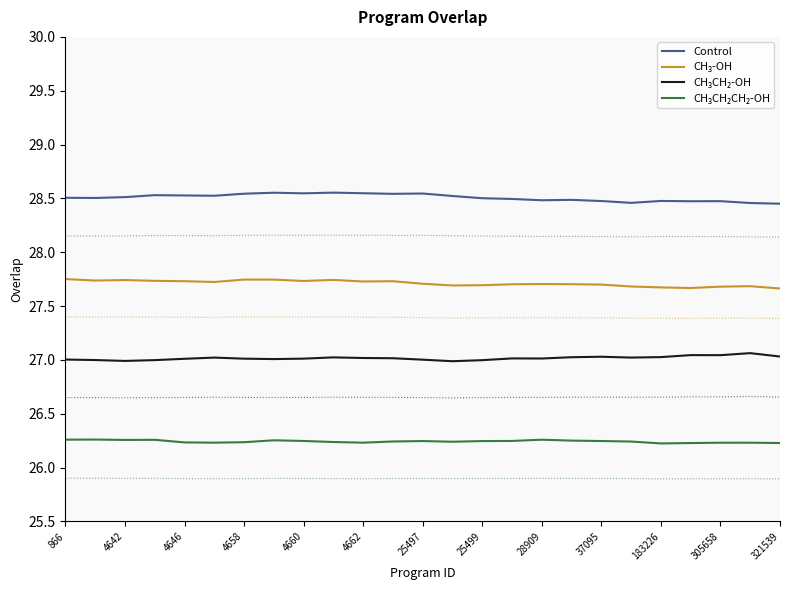

What are all the series names shown in the legend?

Control, CH₃-OH, CH₃CH₂-OH, CH₃CH₂CH₂-OH